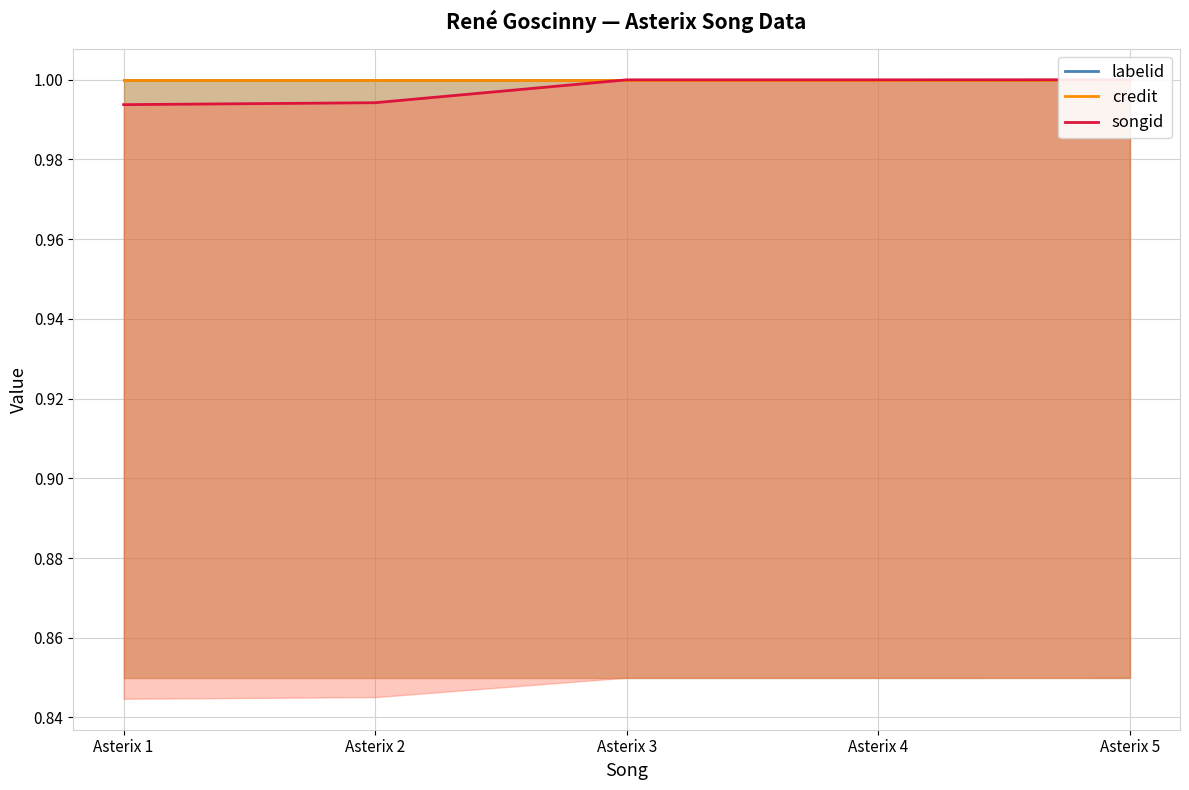

Which label corresponds to the largest value in the chart?

Asterix 1